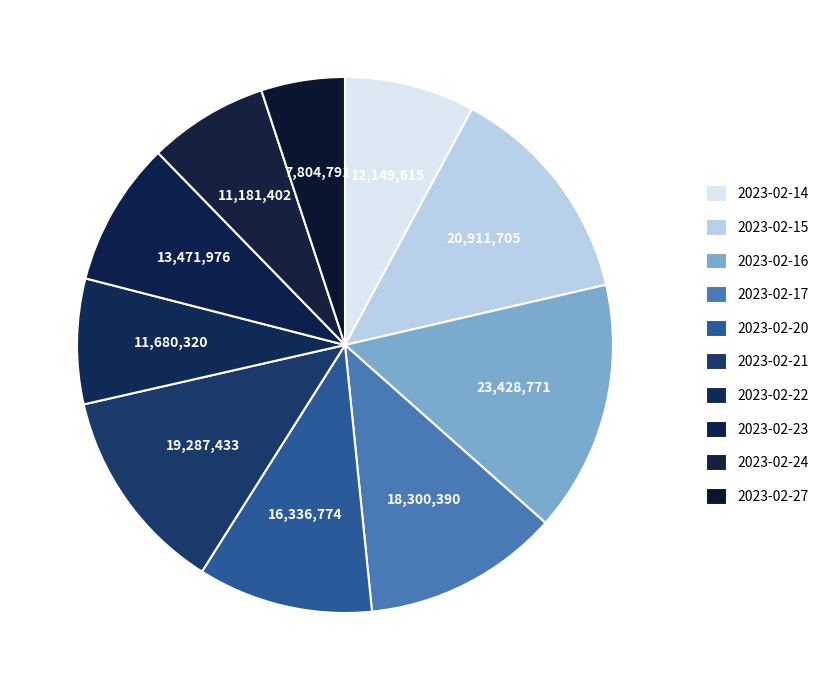

Which slice is the smallest?

2023-02-27